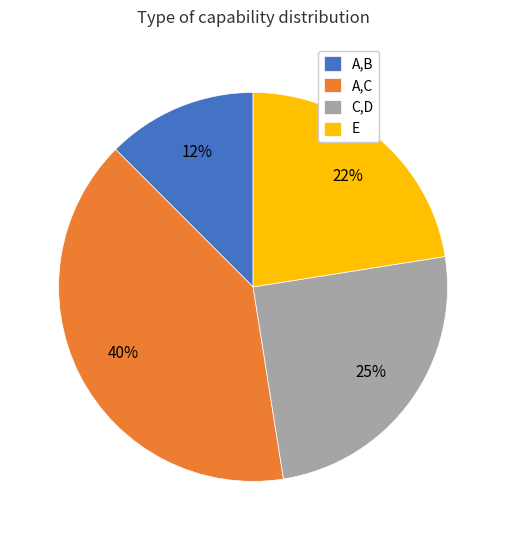

Which has a higher value, C,D or A,B?

C,D